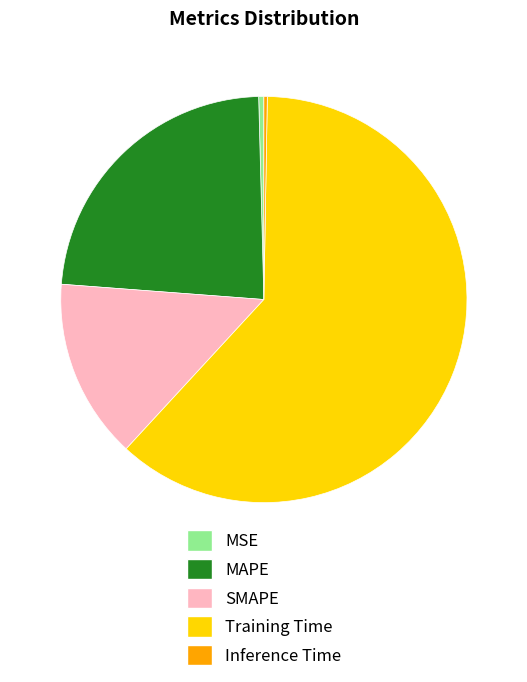

Is it true that SMAPE is 8% of the pie?

False